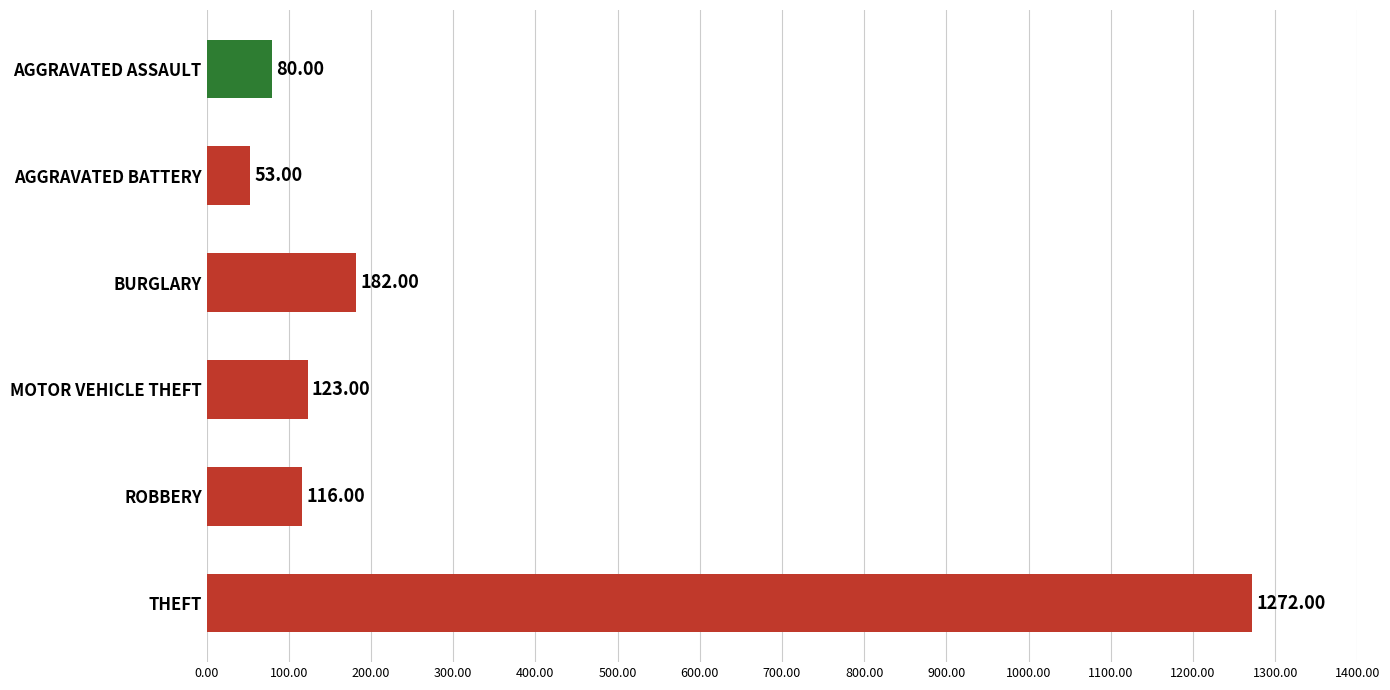

Which category has the lowest value across all series?

AGGRAVATED BATTERY